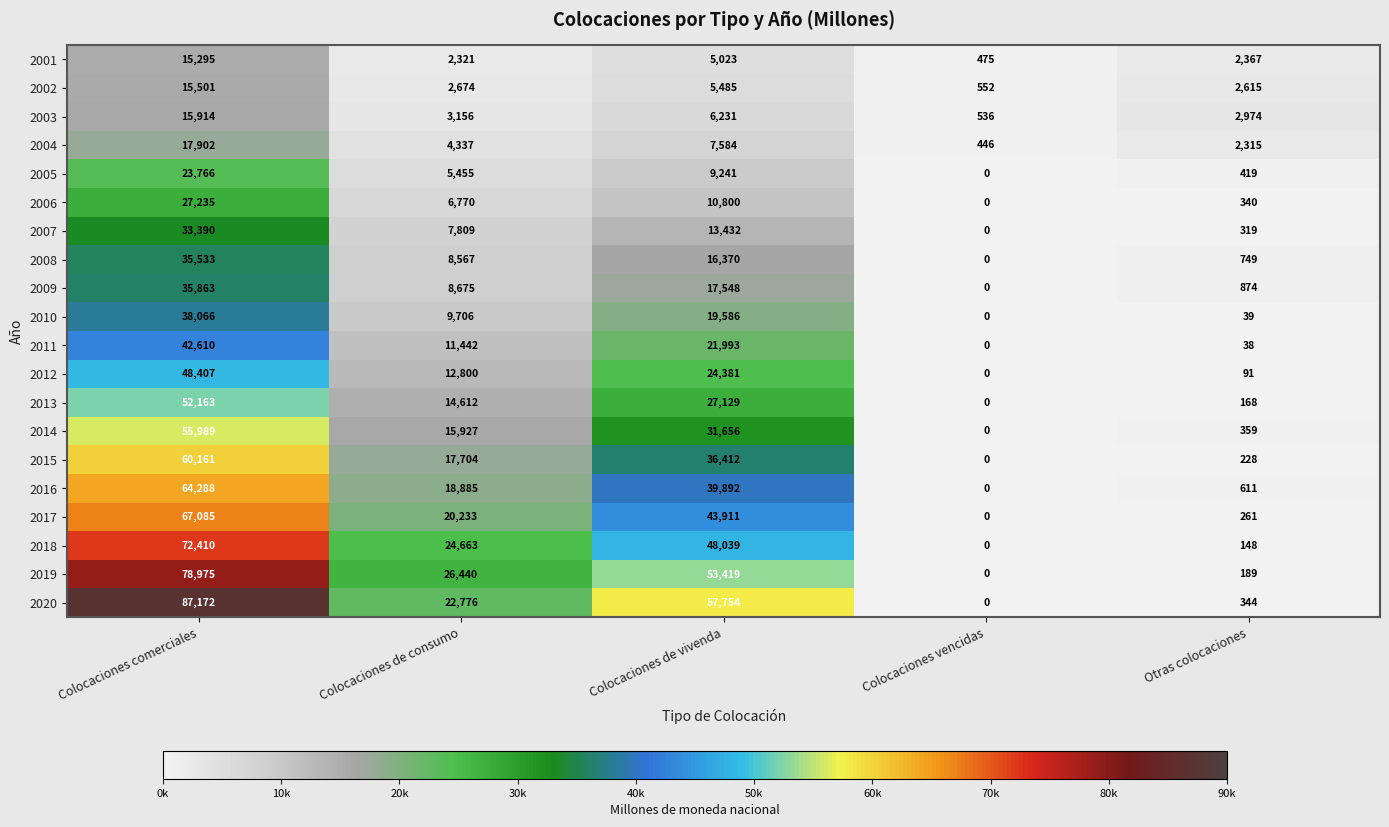

List the series in order of their peak value, highest first.

2020, 2019, 2018, 2017, 2016, 2015, 2014, 2013, 2012, 2011, 2010, 2009, 2008, 2007, 2006, 2005, 2004, 2003, 2002, 2001